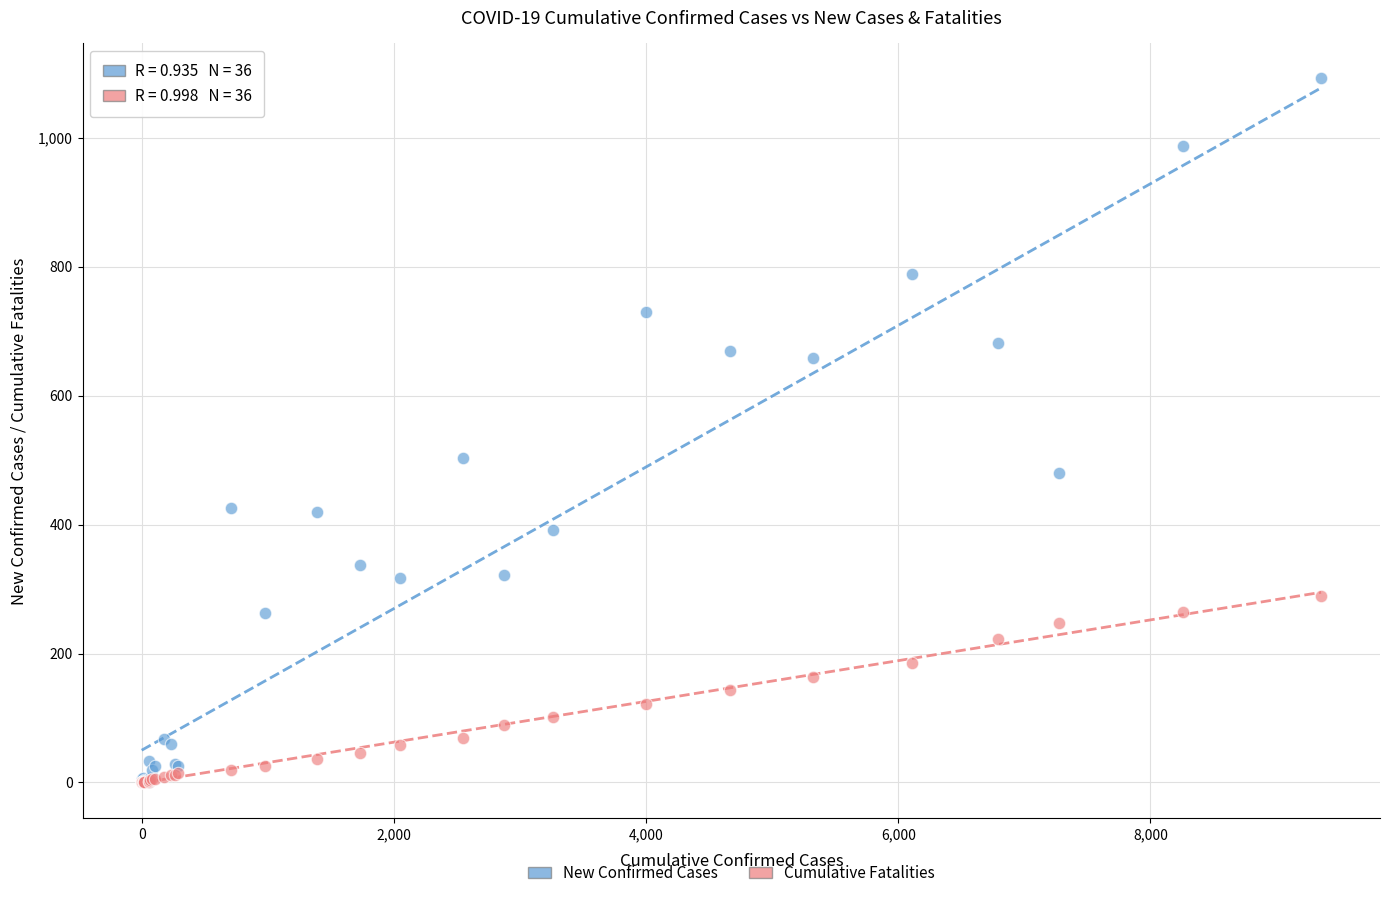

Across all series, what Y value is closest to 546?

504